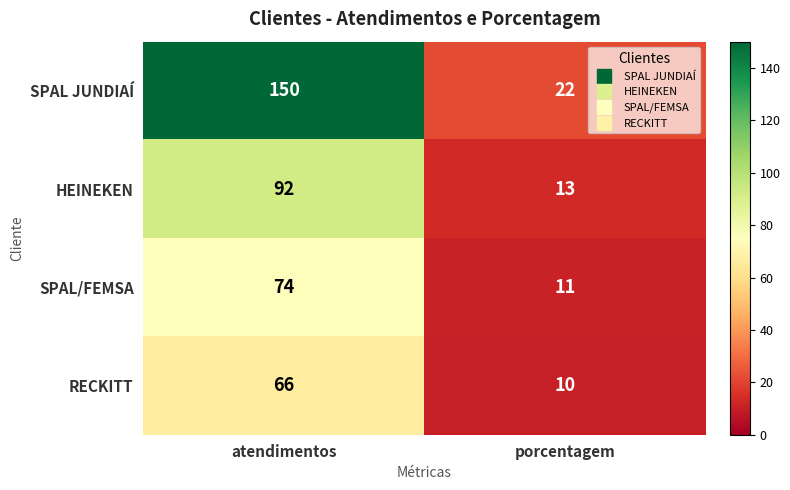

What is the difference between the maximum and minimum values in the RECKITT series?

56